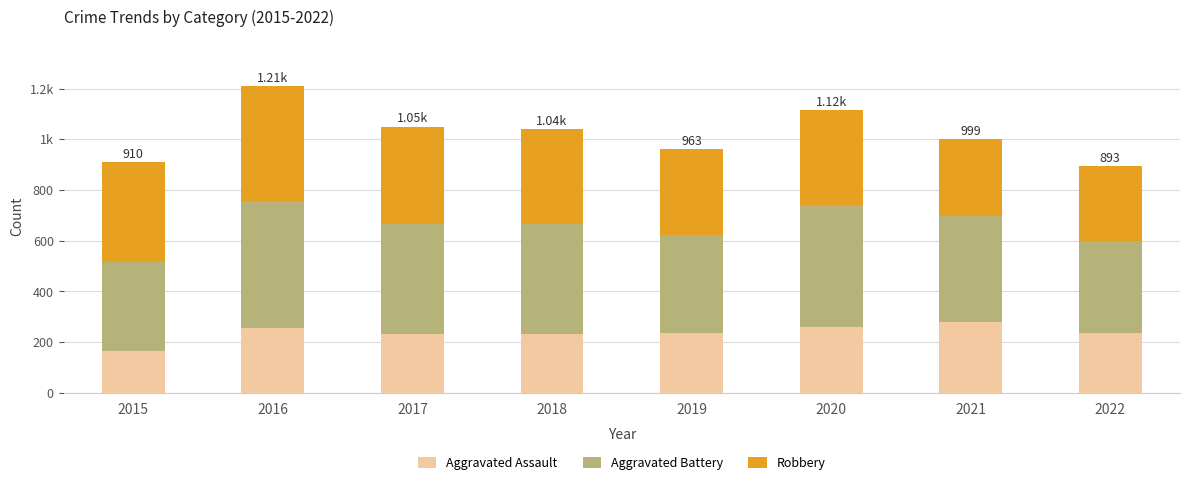

Are the bars grouped side by side (vs. stacked)?

No